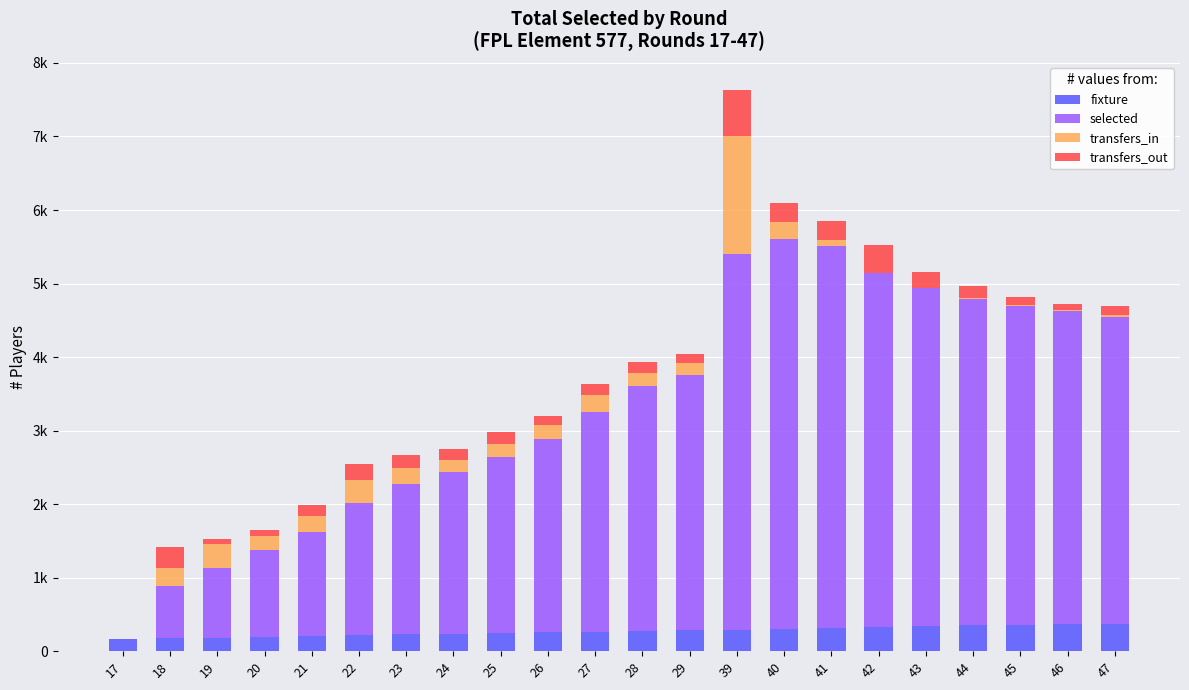

What are all the series names shown in the legend?

fixture, selected, transfers_in, transfers_out